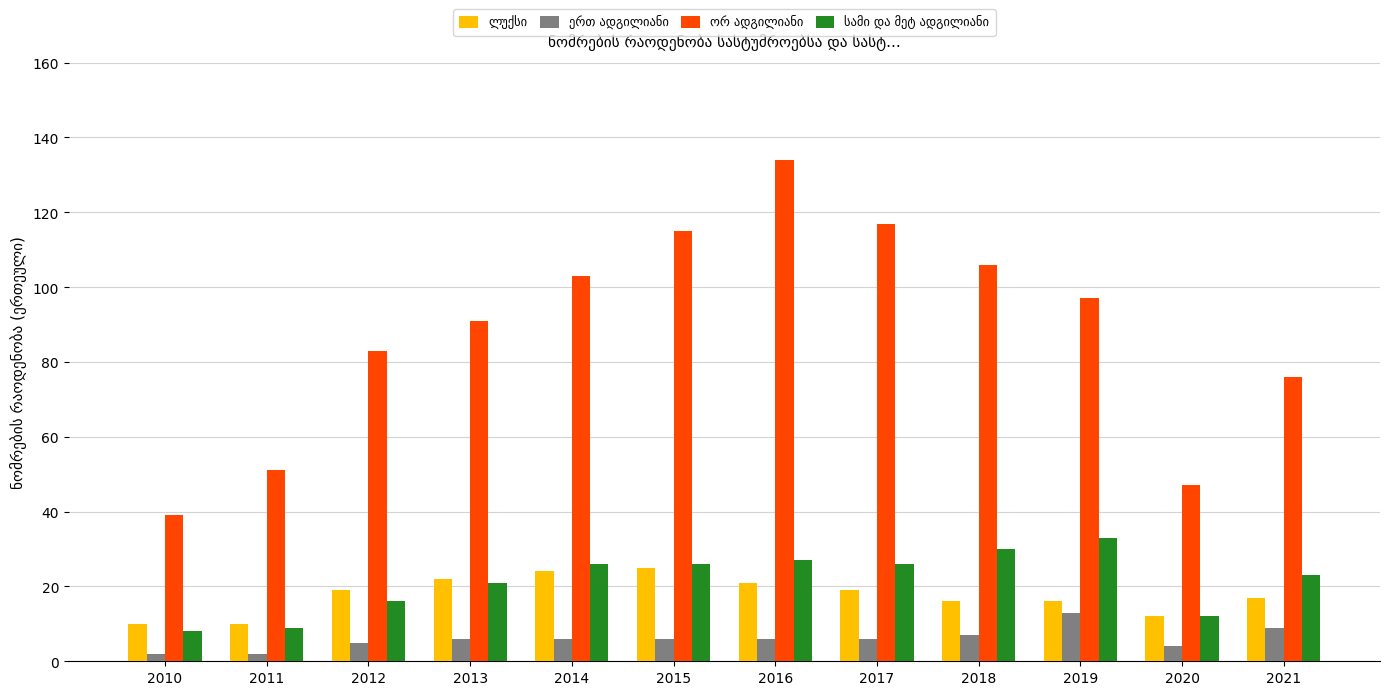

What is the spread (max minus min) of values at 2020?

43